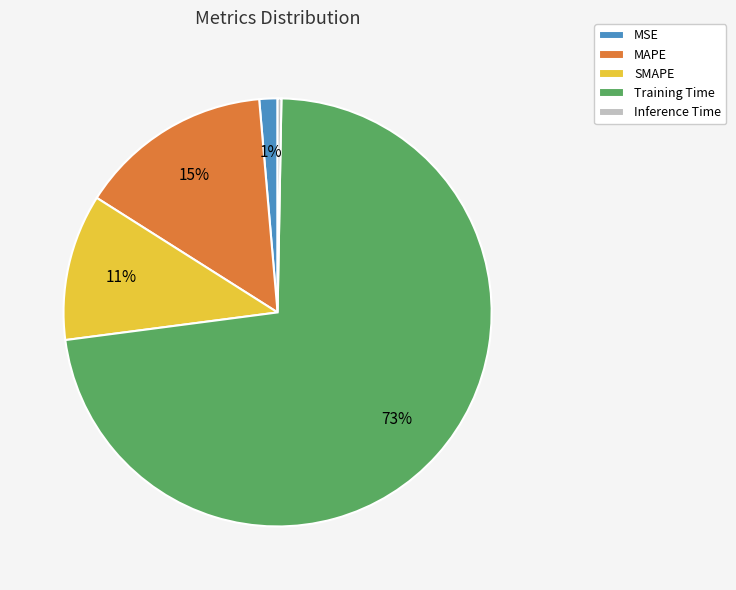

Which category accounts for the majority?

Training Time